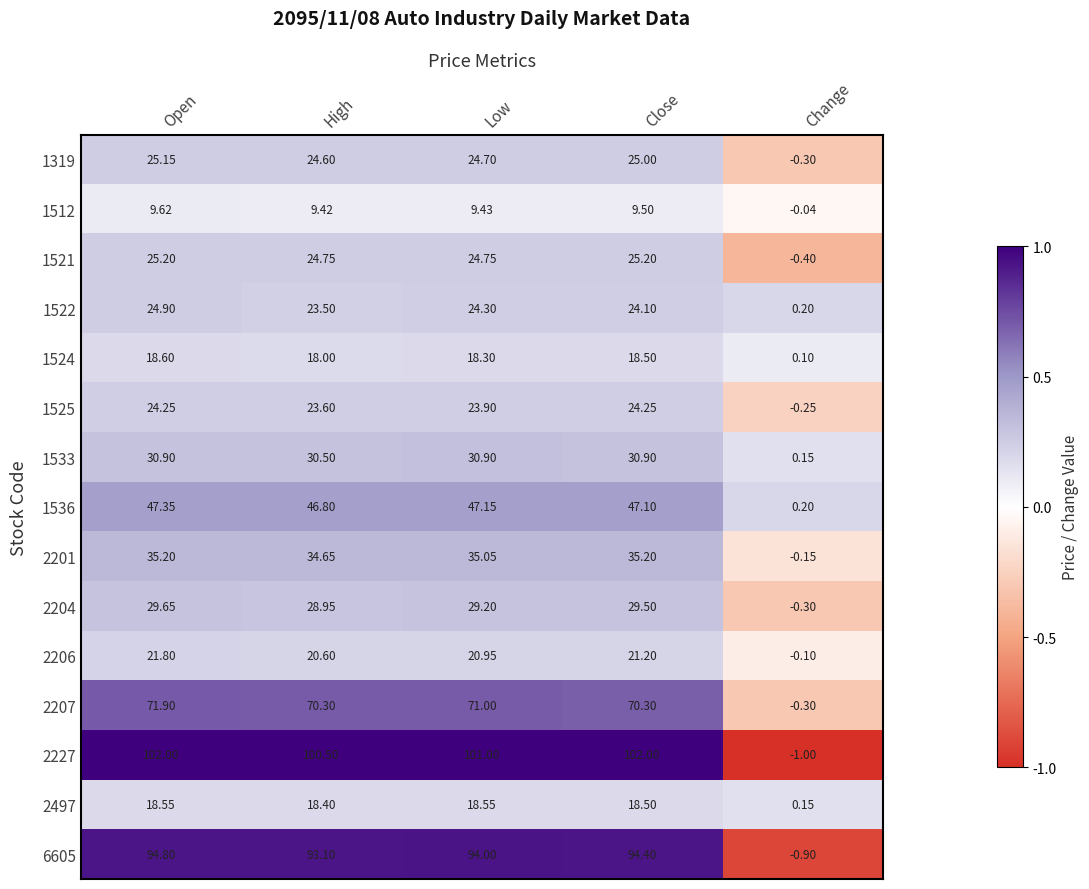

Count the number of categories in the chart.

5